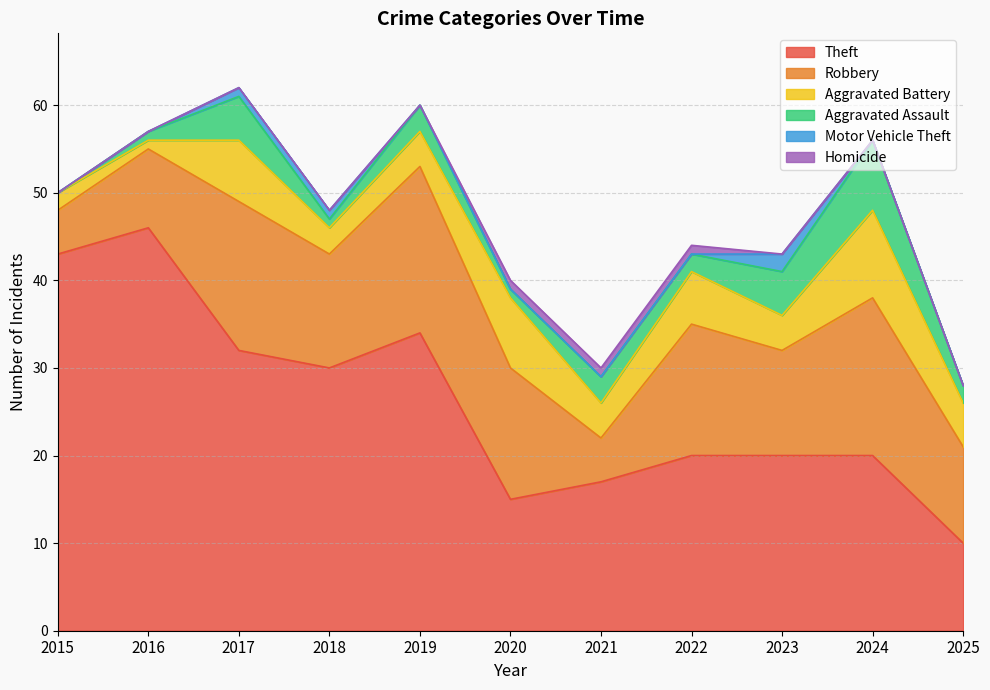

Rank the categories by Motor Vehicle Theft value from lowest to highest.

2015, 2016, 2019, 2020, 2021, 2022, 2024, 2025, 2017, 2018, 2023